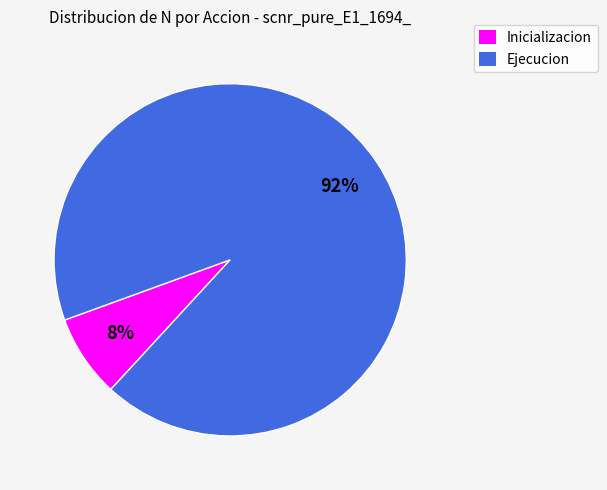

To the nearest percent, what is the average slice percentage?

50%